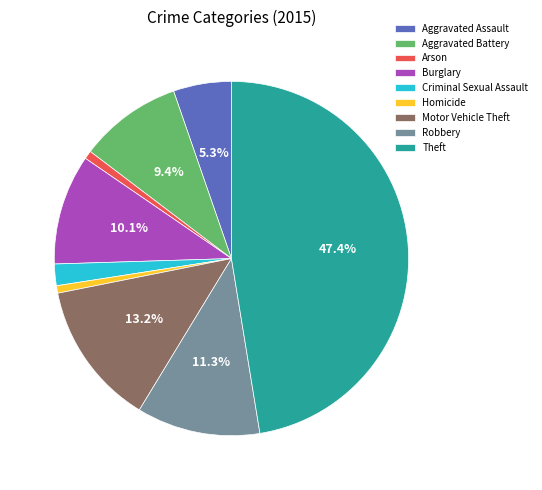

The Theft slice represents 47% of the pie. True or false?

True